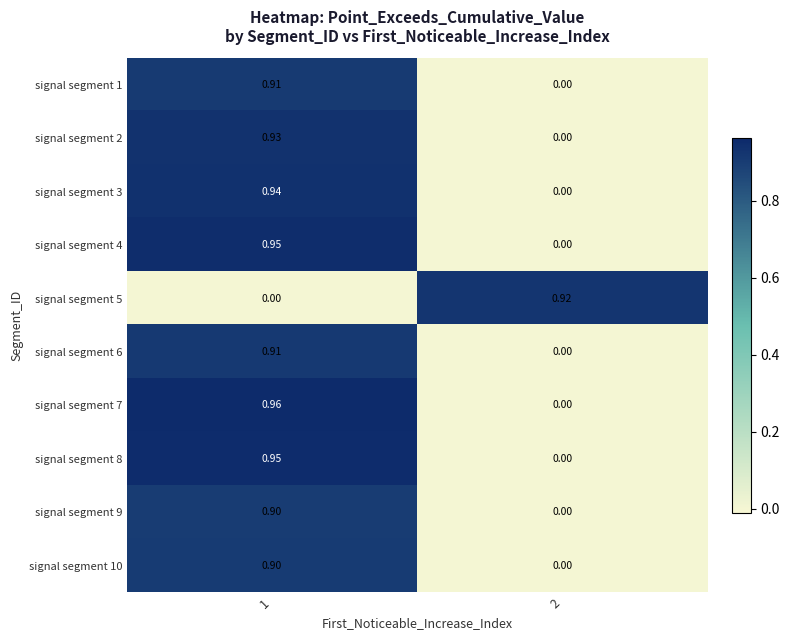

What is the difference between the highest and lowest values at 1?

1.0